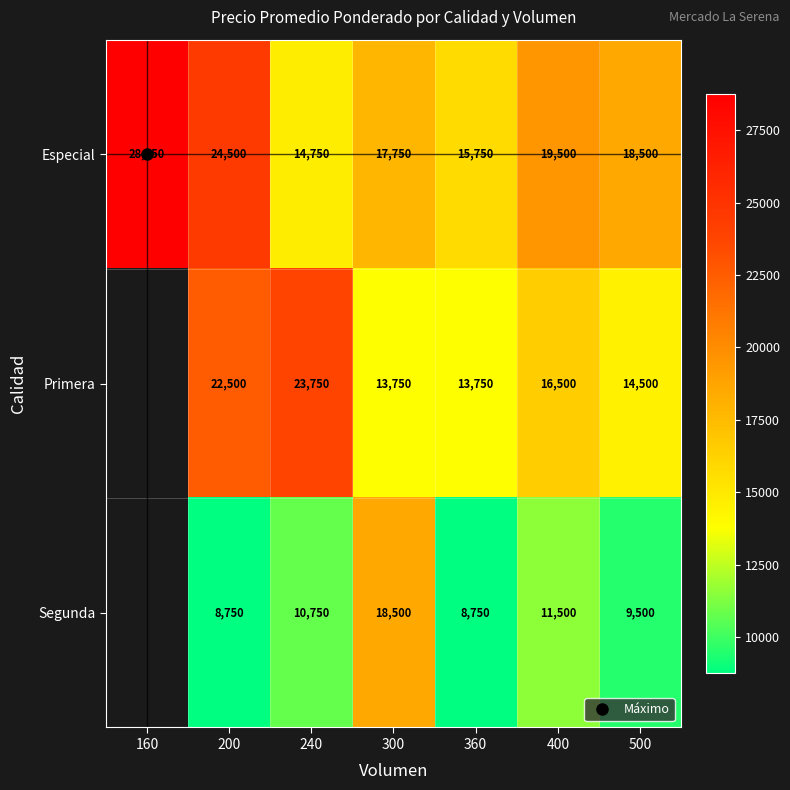

At which category is the sum across all series the highest?

200